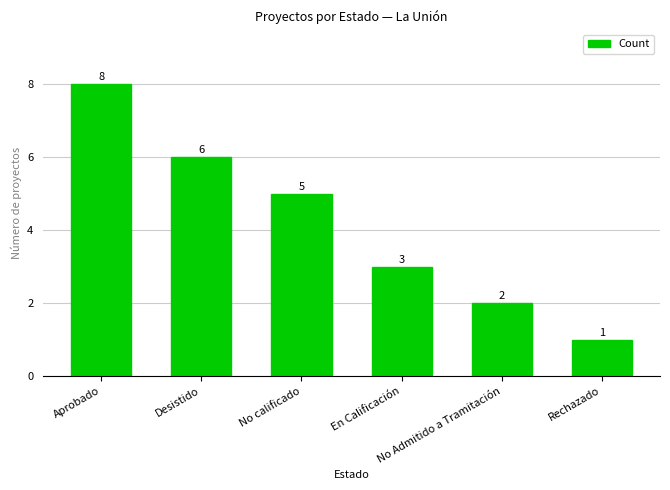

What is the change in value from Desistido to Rechazado?

-5